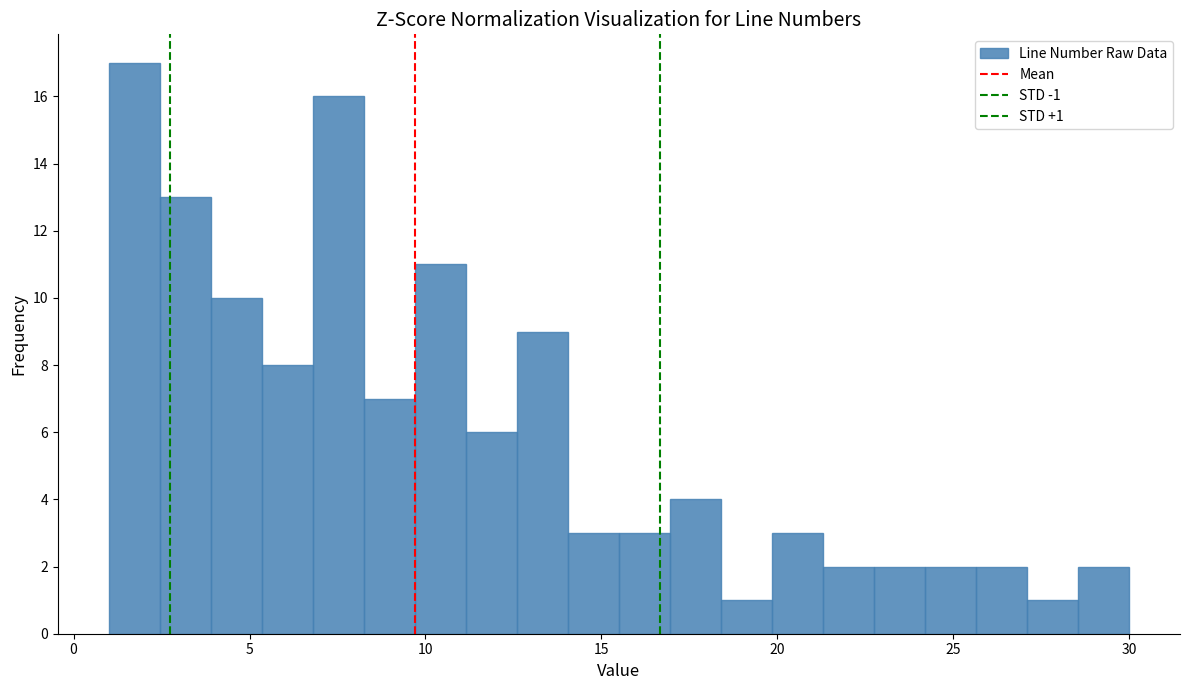

Read against the x-axis, roughly where is the centre of the tallest bar?

1.5